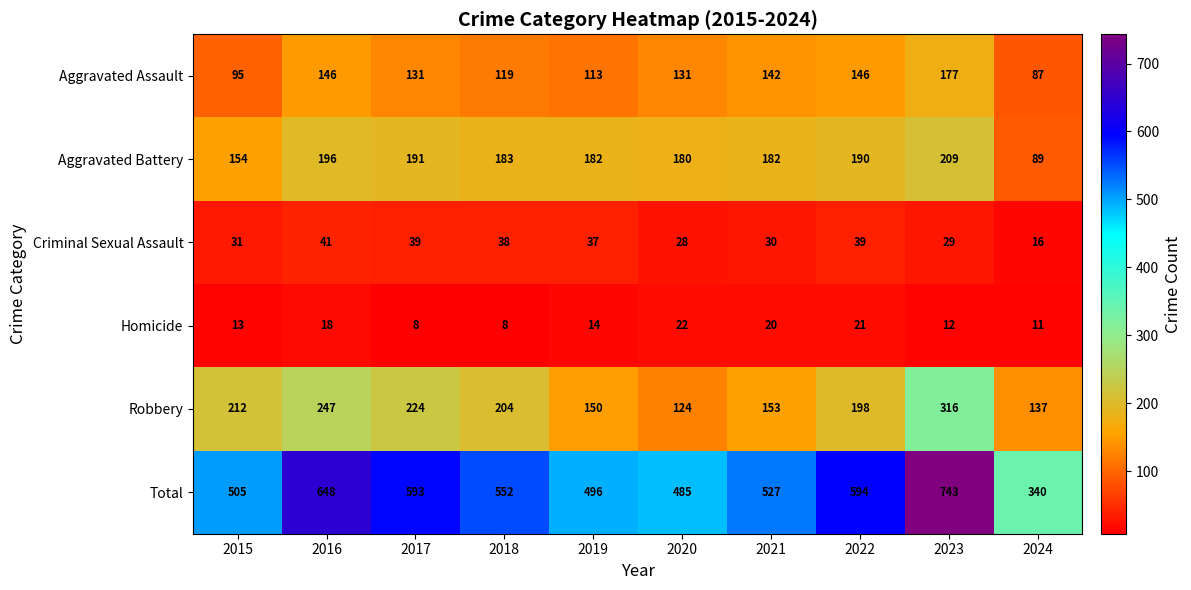

Which series has the largest total across all categories?

Total